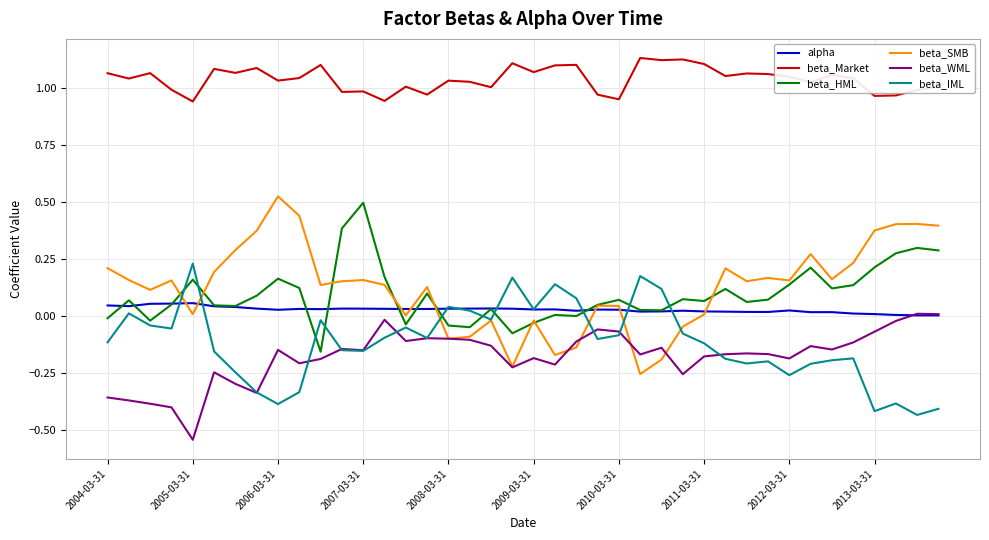

Which series has the widest spread of values?

beta_SMB